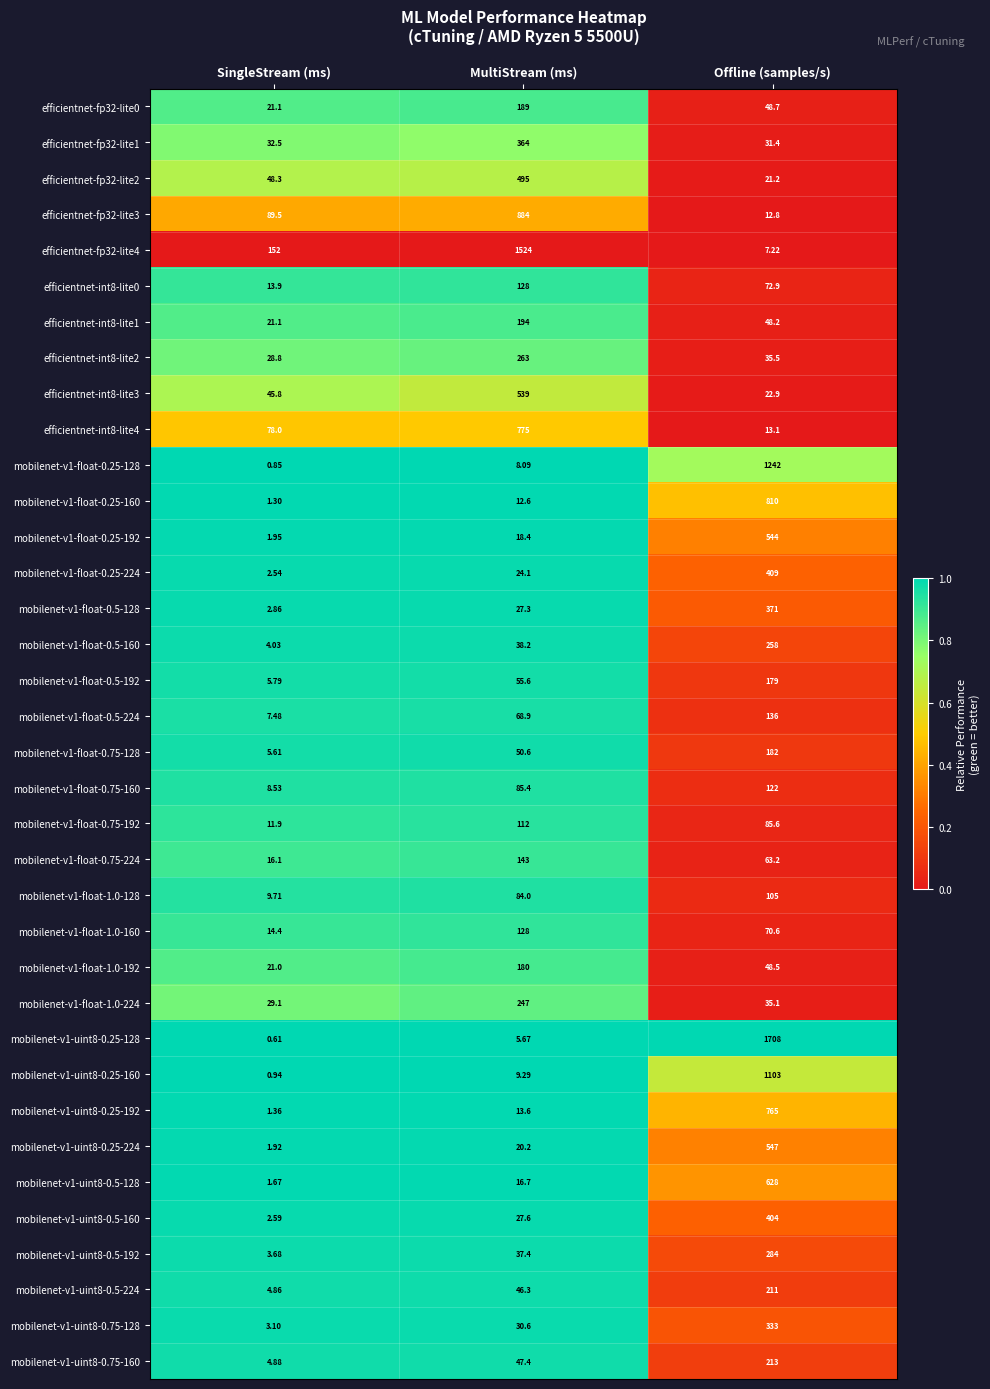

Where is efficientnet-int8-lite0 nearest to the value 70?

Offline (samples/s)